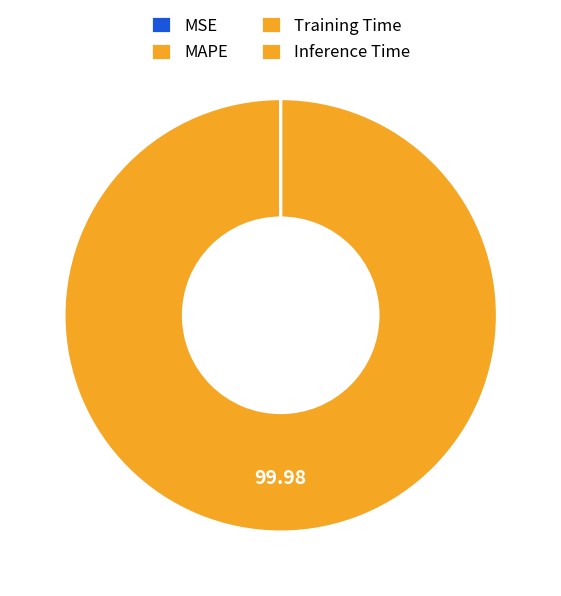

Is MAPE the majority of the pie?

Yes